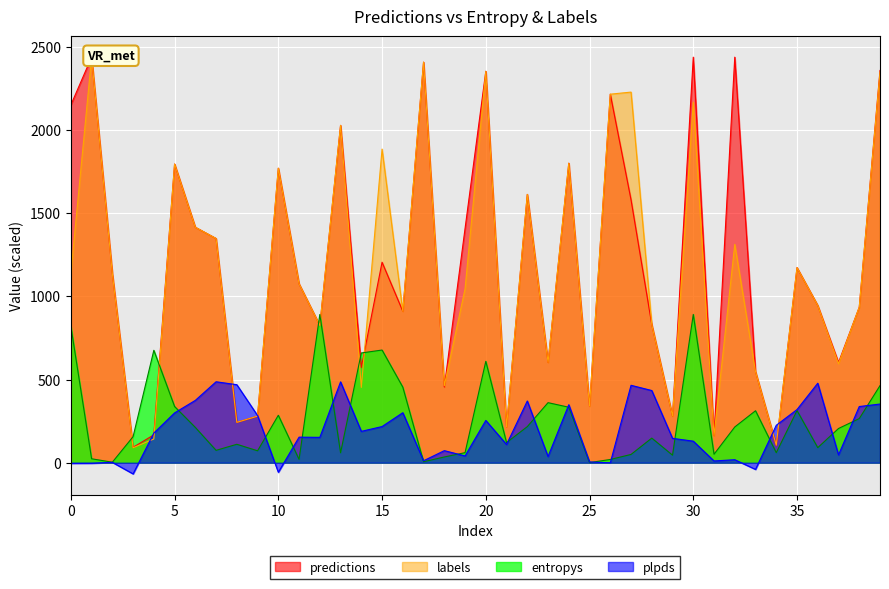

True or false: plpds has more than 1 points higher than both neighbors.

True